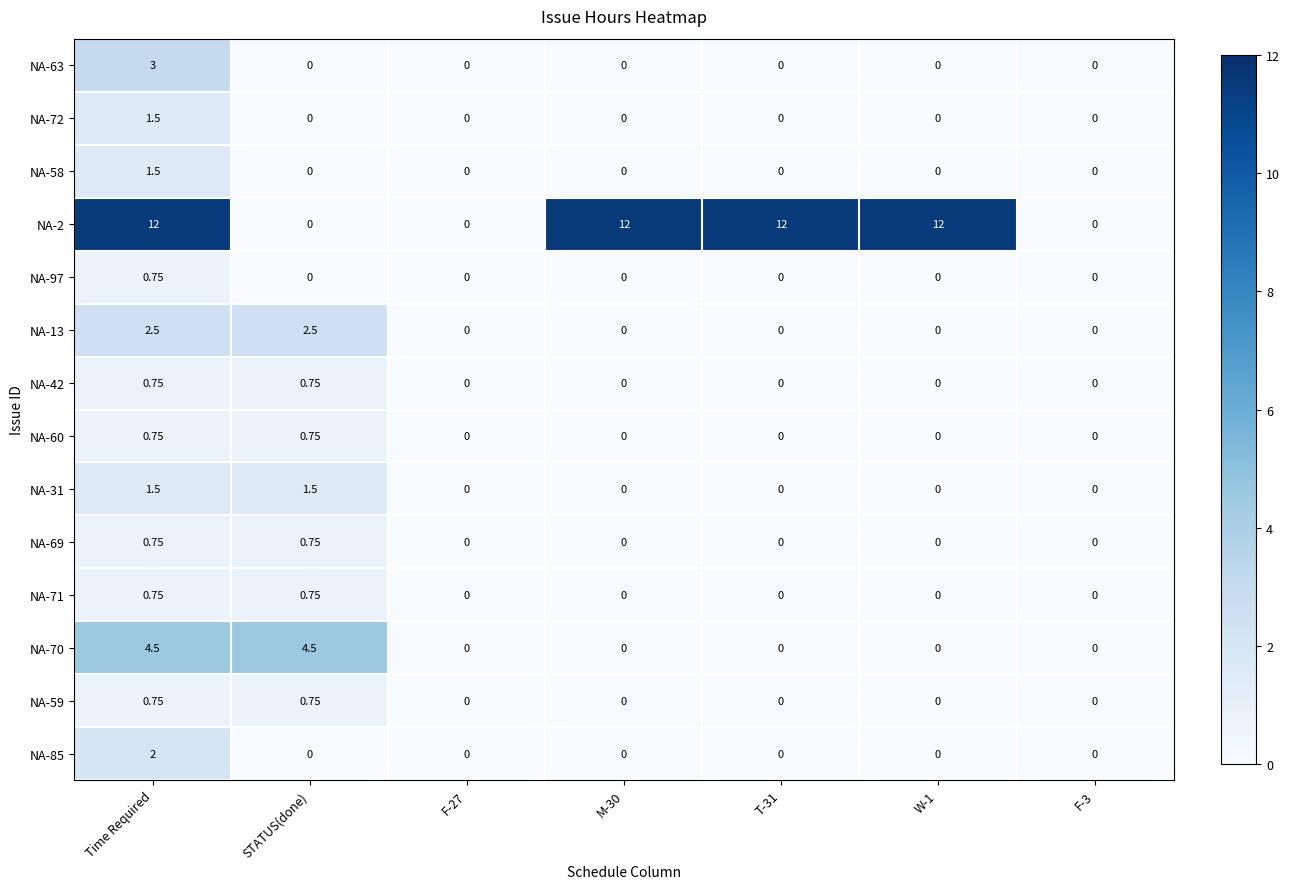

Is the value of NA-59 at STATUS(done) greater than the value of NA-58 at W-1?

Yes